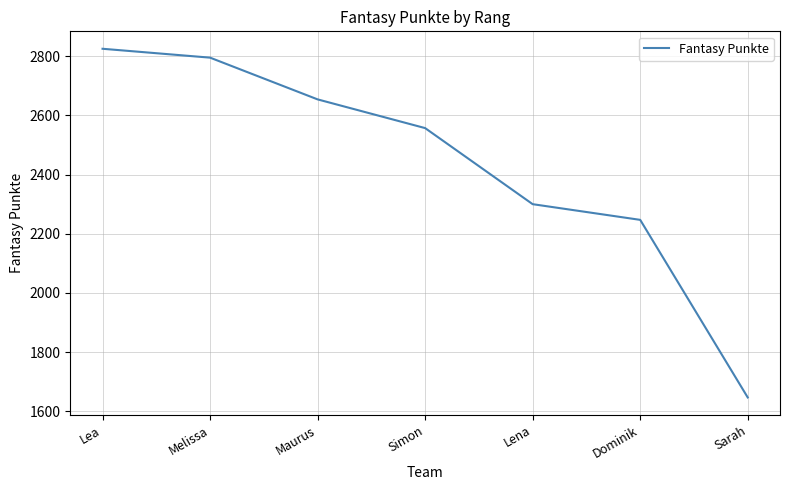

Reading left to right, extract all data points from this chart.

Lea=2825	Melissa=2795	Maurus=2654	Simon=2557	Lena=2300	Dominik=2247	Sarah=1647